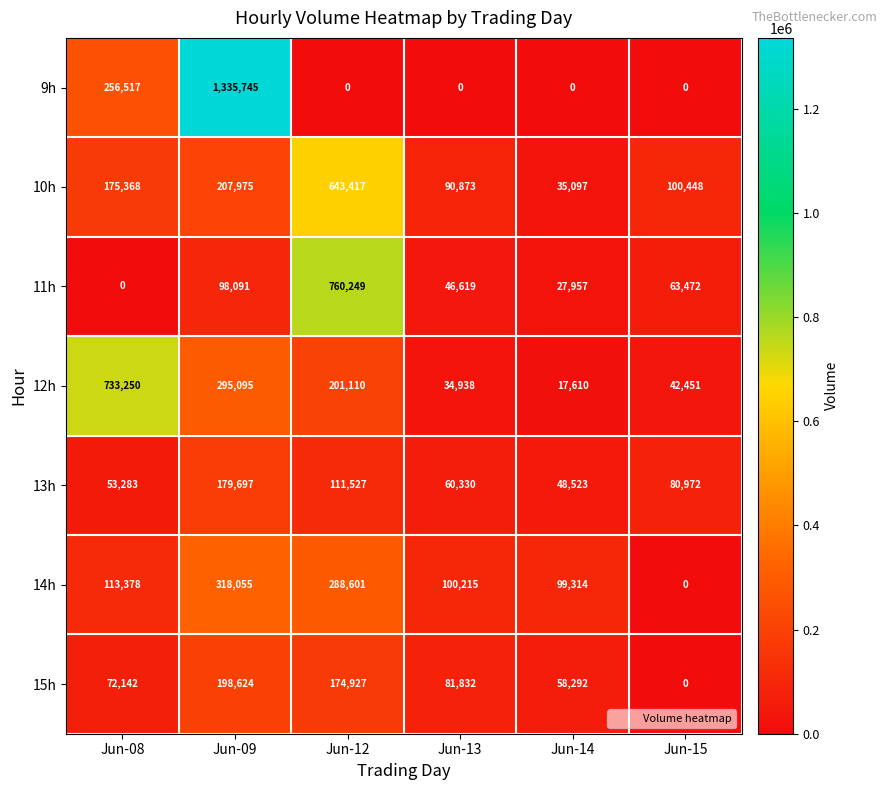

How many data points does each series have?

6